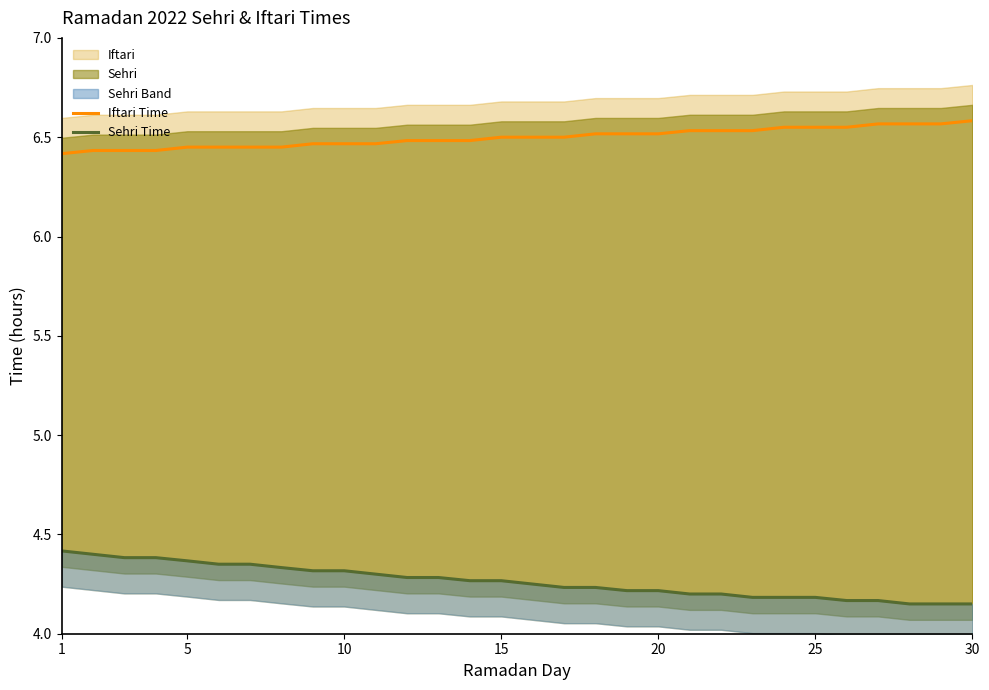

How many lines are shown in the chart?

2